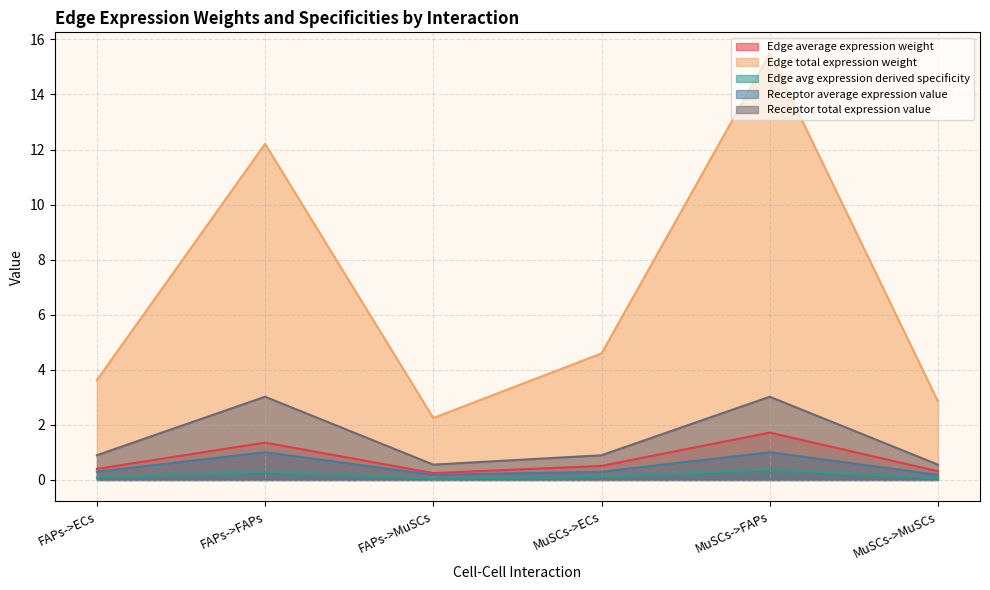

What is the total value across all series at MuSCs->MuSCs?

4.0